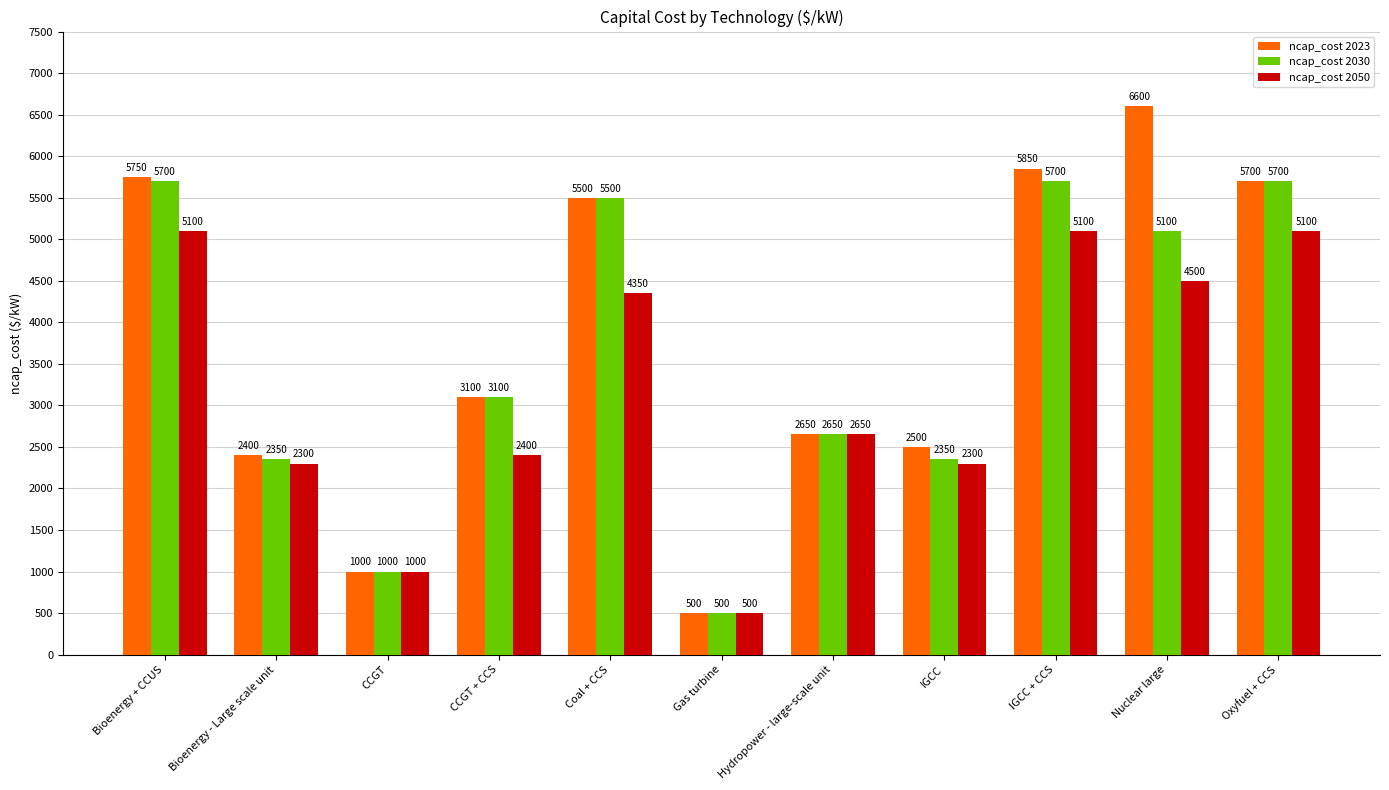

Reading right to left, list all the values displayed in this chart.

ncap_cost 2023: Oxyfuel + CCS=5700	Nuclear large=6600	IGCC + CCS=5850	IGCC=2500	Hydropower - large-scale unit=2650	Gas turbine=500	Coal + CCS=5500	CCGT + CCS=3100	CCGT=1000	Bioenergy - Large scale unit=2400	Bioenergy + CCUS=5750
ncap_cost 2030: Oxyfuel + CCS=5700	Nuclear large=5100	IGCC + CCS=5700	IGCC=2350	Hydropower - large-scale unit=2650	Gas turbine=500	Coal + CCS=5500	CCGT + CCS=3100	CCGT=1000	Bioenergy - Large scale unit=2350	Bioenergy + CCUS=5700
ncap_cost 2050: Oxyfuel + CCS=5100	Nuclear large=4500	IGCC + CCS=5100	IGCC=2300	Hydropower - large-scale unit=2650	Gas turbine=500	Coal + CCS=4350	CCGT + CCS=2400	CCGT=1000	Bioenergy - Large scale unit=2300	Bioenergy + CCUS=5100